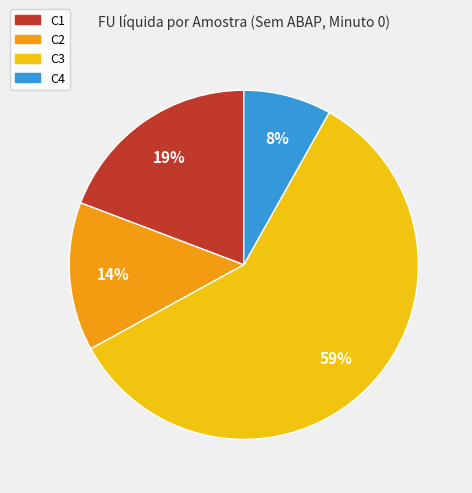

Approximately how many times larger is the value at C1 compared to C4?

2.4